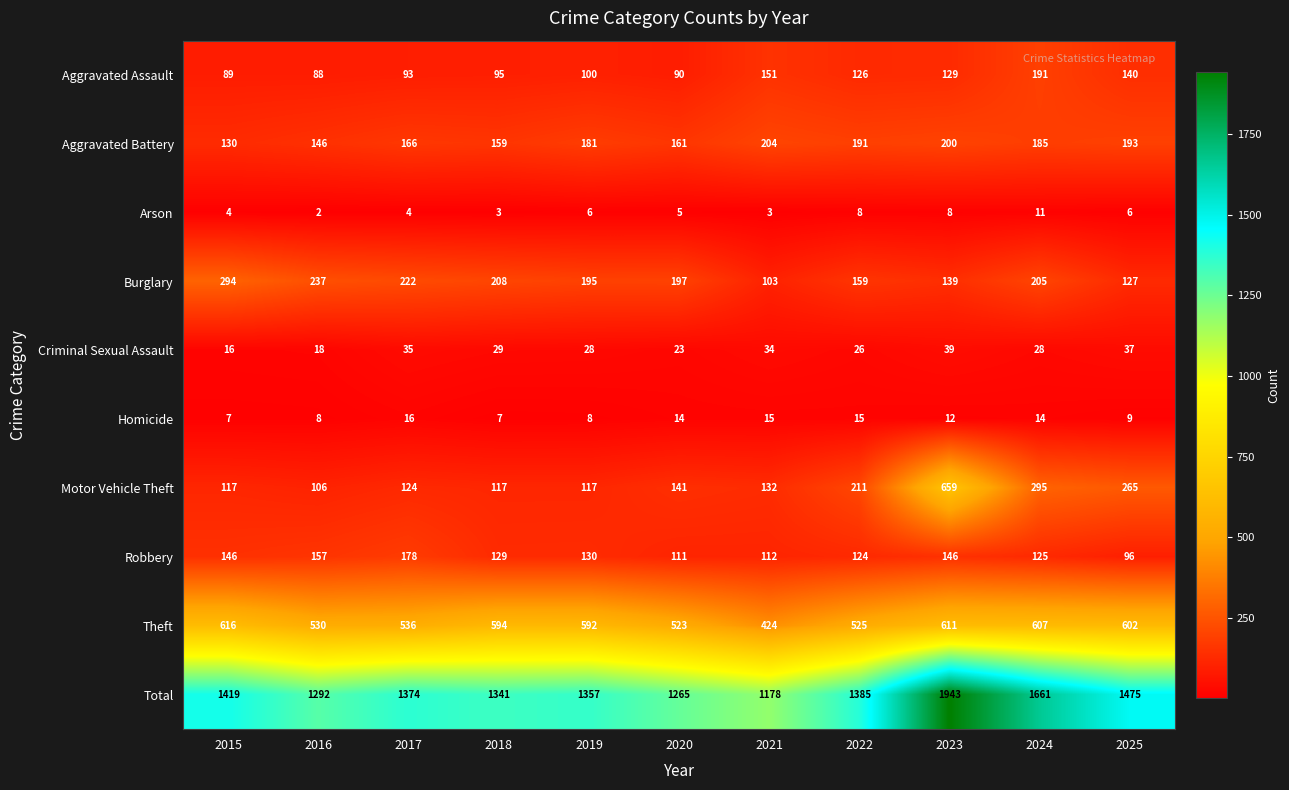

Which series changed the most between 2016 and 2017?

Total